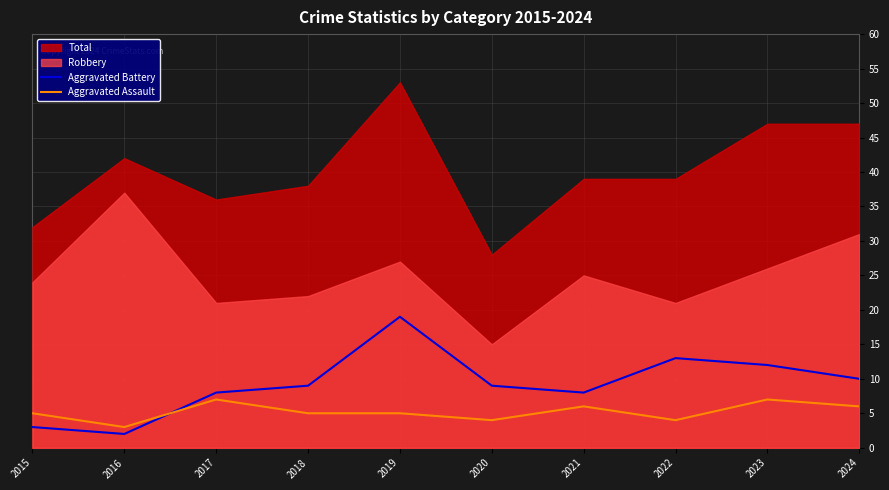

How many intersections are there between Aggravated Assault and Aggravated Battery?

1